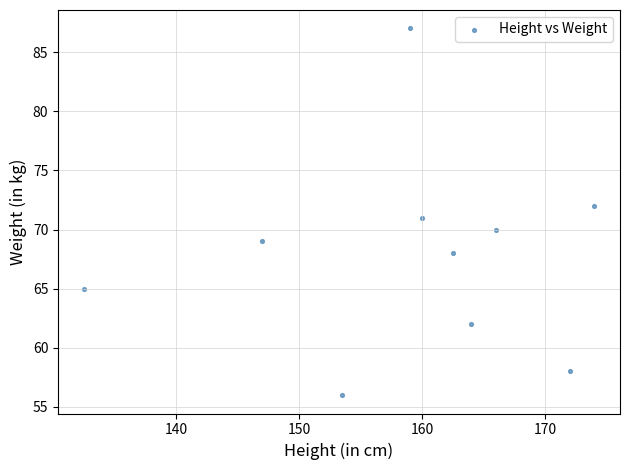

What is the range of Y values (max minus min)?

31